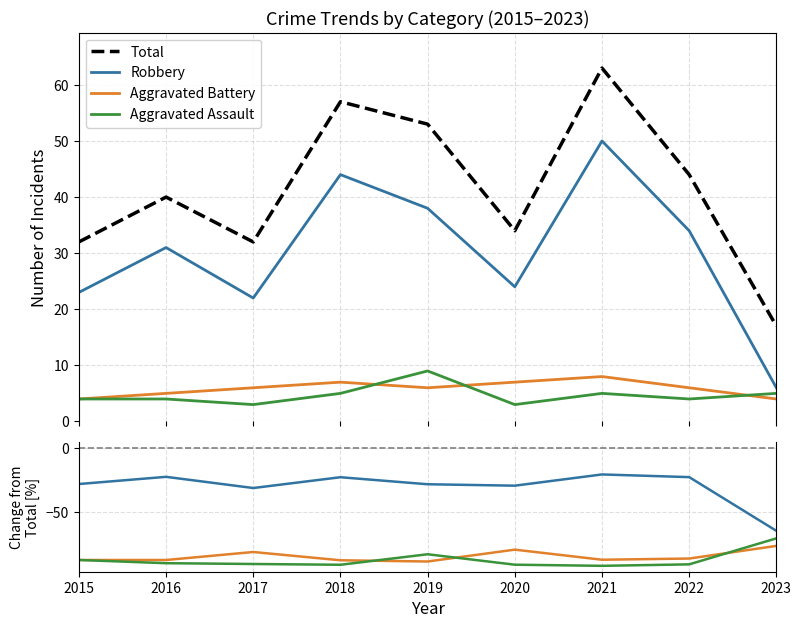

Between 2016 and 2019, which series saw the biggest shift?

Total